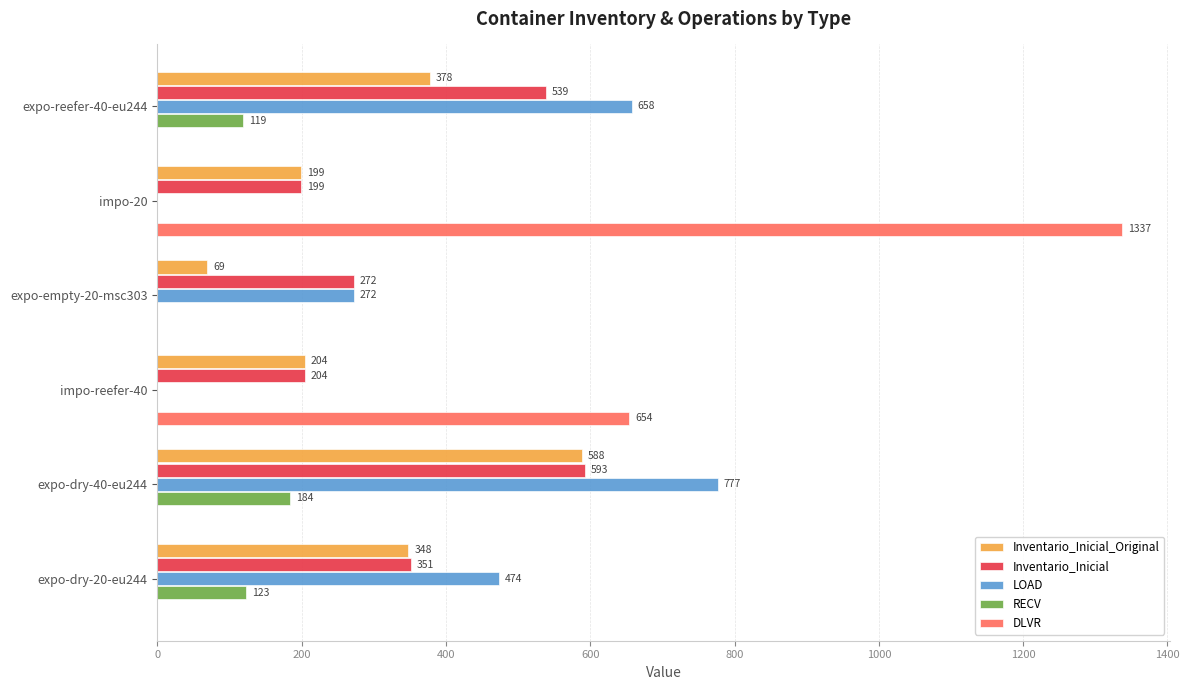

The value of Inventario_Inicial at expo-reefer-40-eu244 is 539. True or false?

True